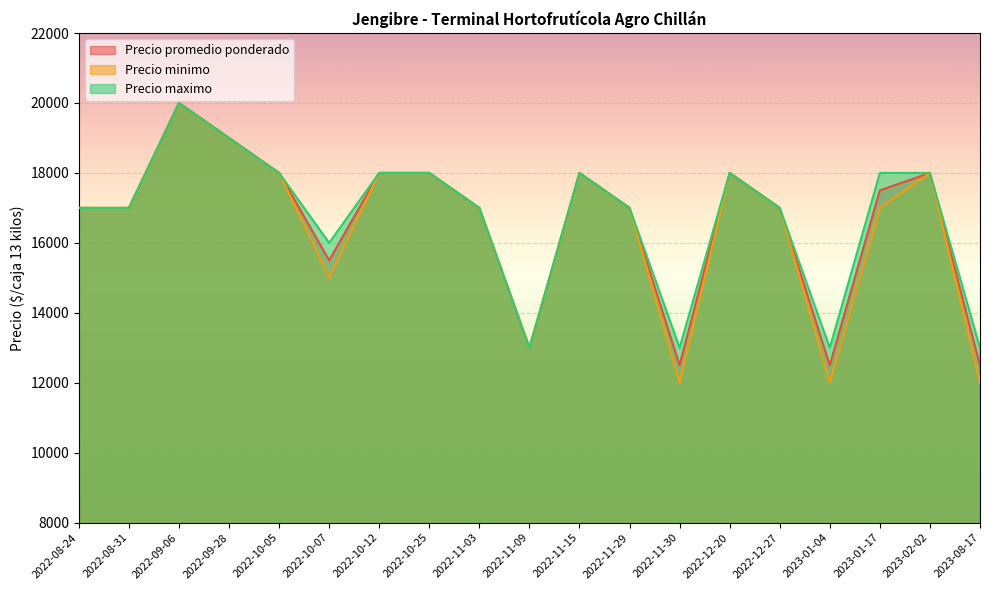

True or false: Precio promedio ponderado and Precio maximo intersect in this chart.

False